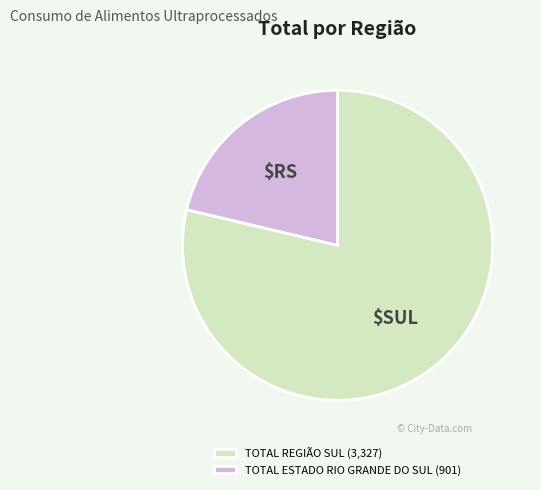

Which category has the biggest portion of the pie?

TOTAL REGIÃO SUL